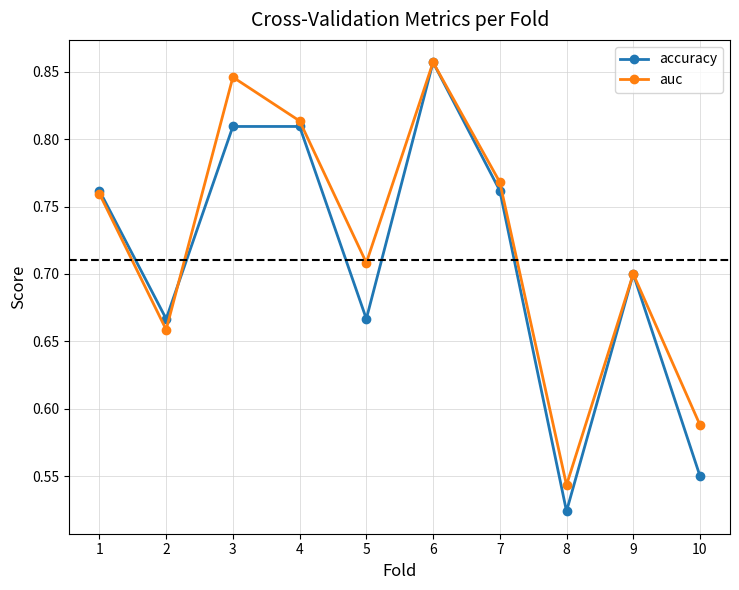

Where is auc nearest to the value 0?

8